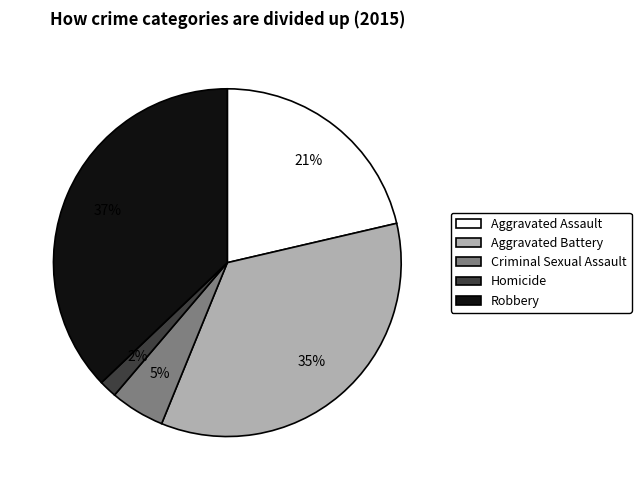

Between Criminal Sexual Assault and Homicide, which is larger?

Criminal Sexual Assault